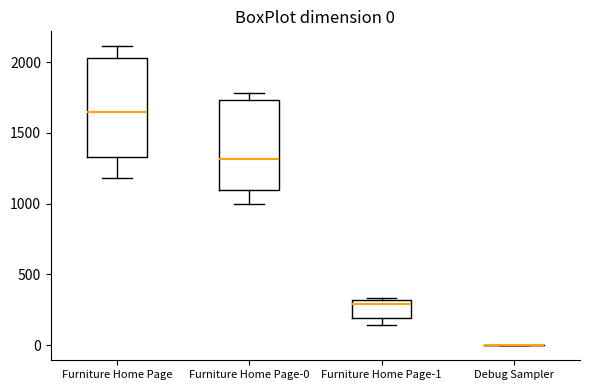

Comparing the boxes themselves (not the whiskers), which one is the tallest?

Furniture Home Page